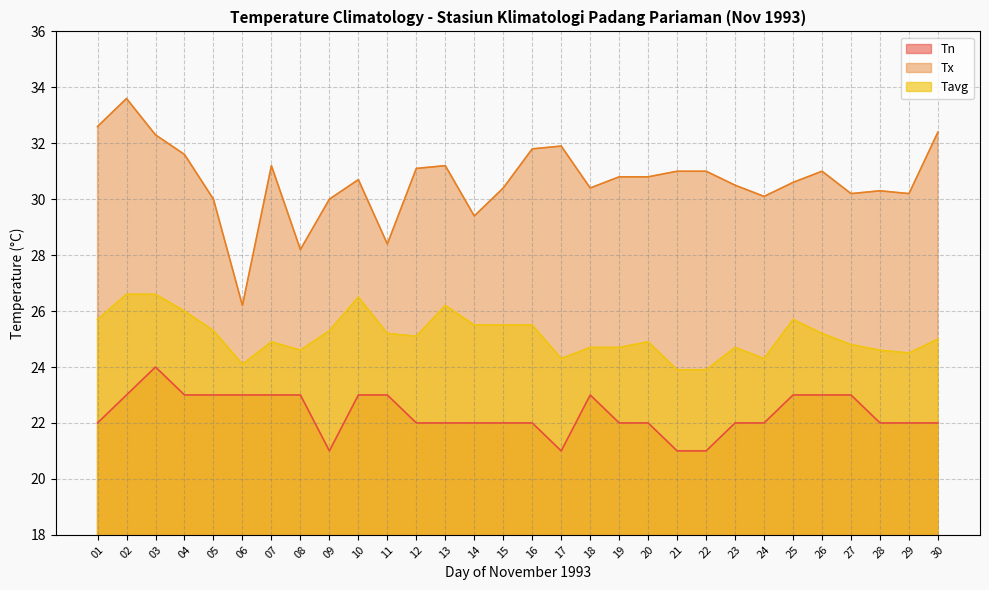

What is the spread (max minus min) of values at 22?

10.0